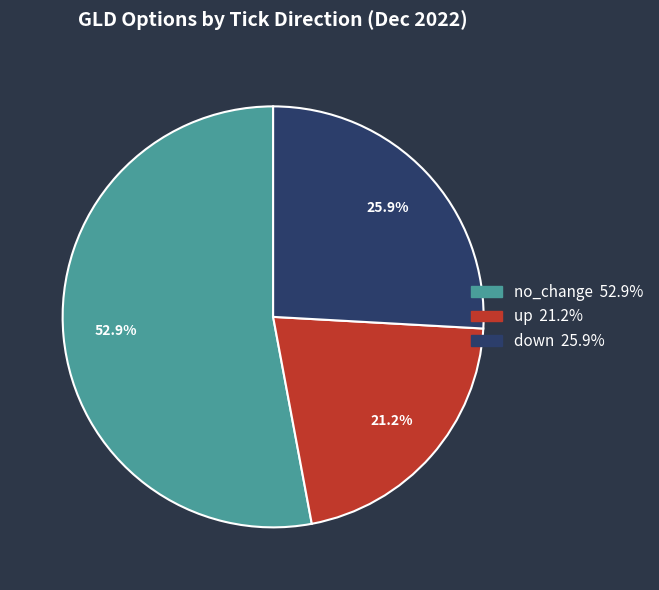

What is the majority slice?

no_change